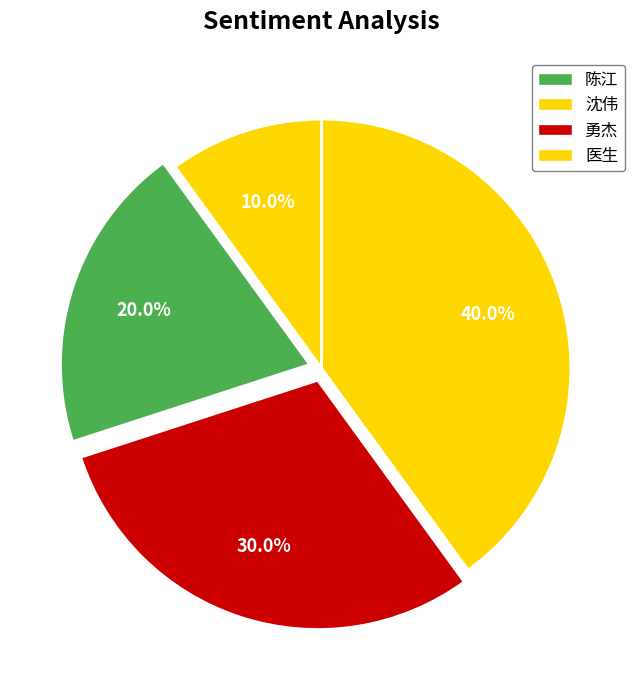

Which category has the biggest portion of the pie?

医生